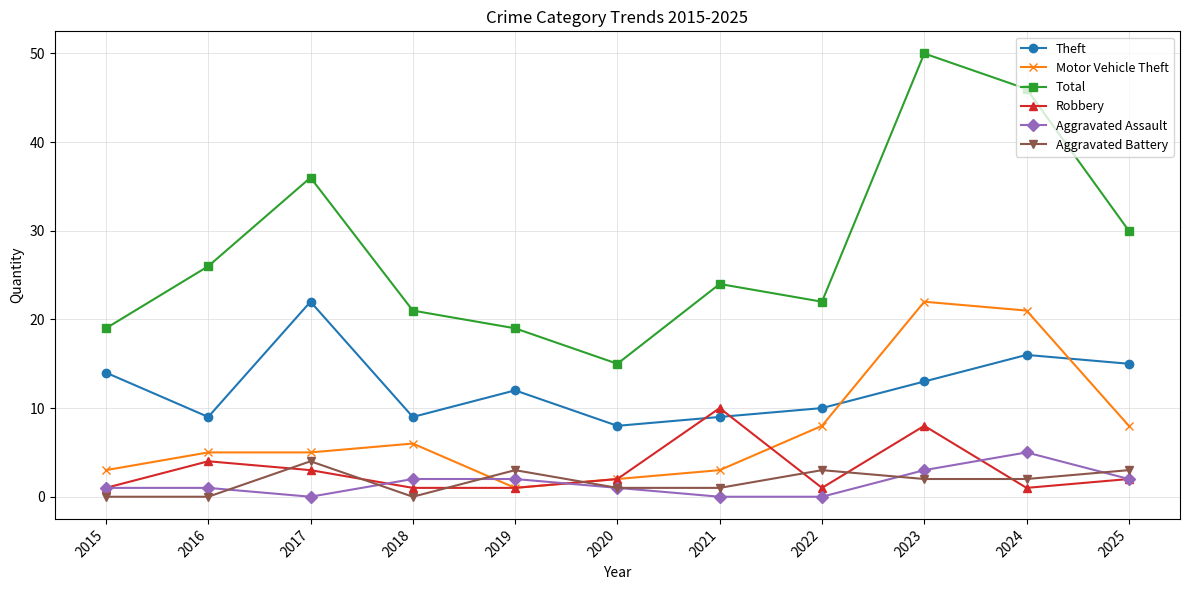

Reading left to right, list all the values displayed in this chart.

Theft: 14	9	22	9	12	8	9	10	13	16	15
Motor Vehicle Theft: 3	5	5	6	1	2	3	8	22	21	8
Total: 19	26	36	21	19	15	24	22	50	46	30
Robbery: 1	4	3	1	1	2	10	1	8	1	2
Aggravated Assault: 1	1	0	2	2	1	0	0	3	5	2
Aggravated Battery: 0	0	4	0	3	1	1	3	2	2	3